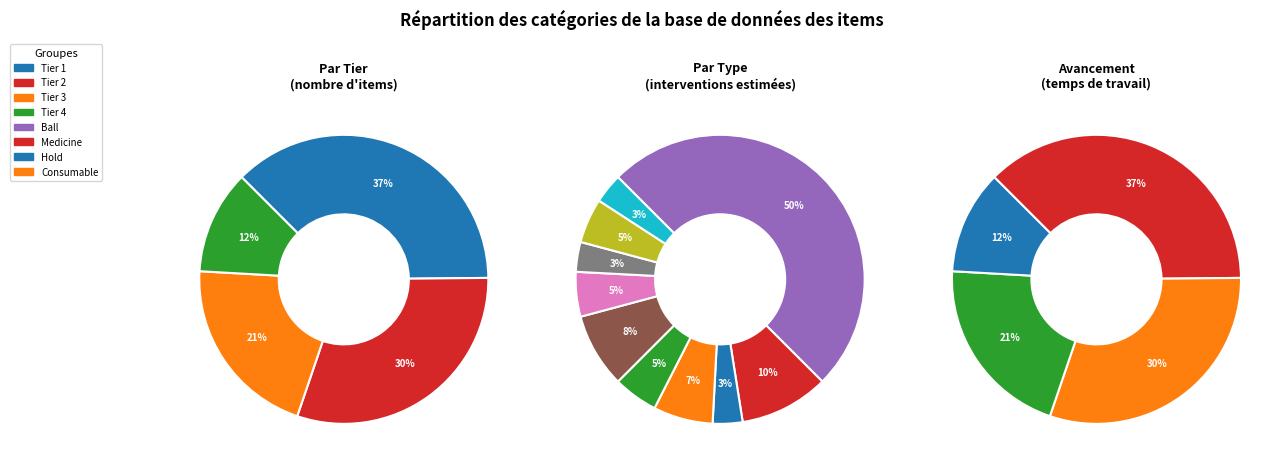

Which category has the smallest portion of the pie?

Key Item